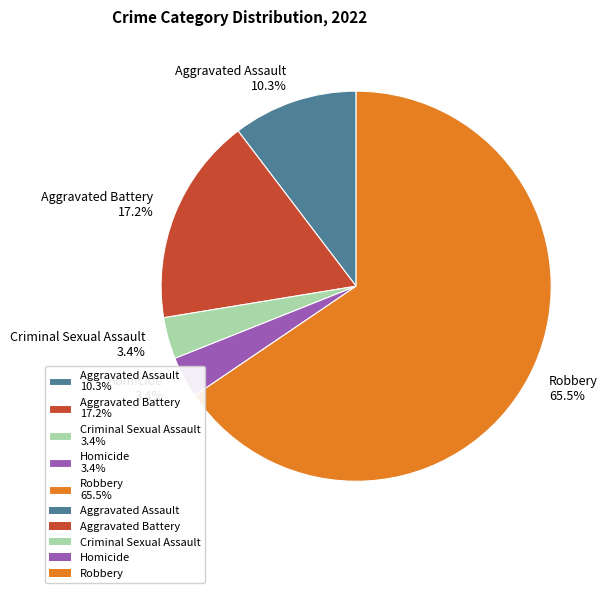

Does Robbery 65.5% account for over 50% of the chart?

Yes